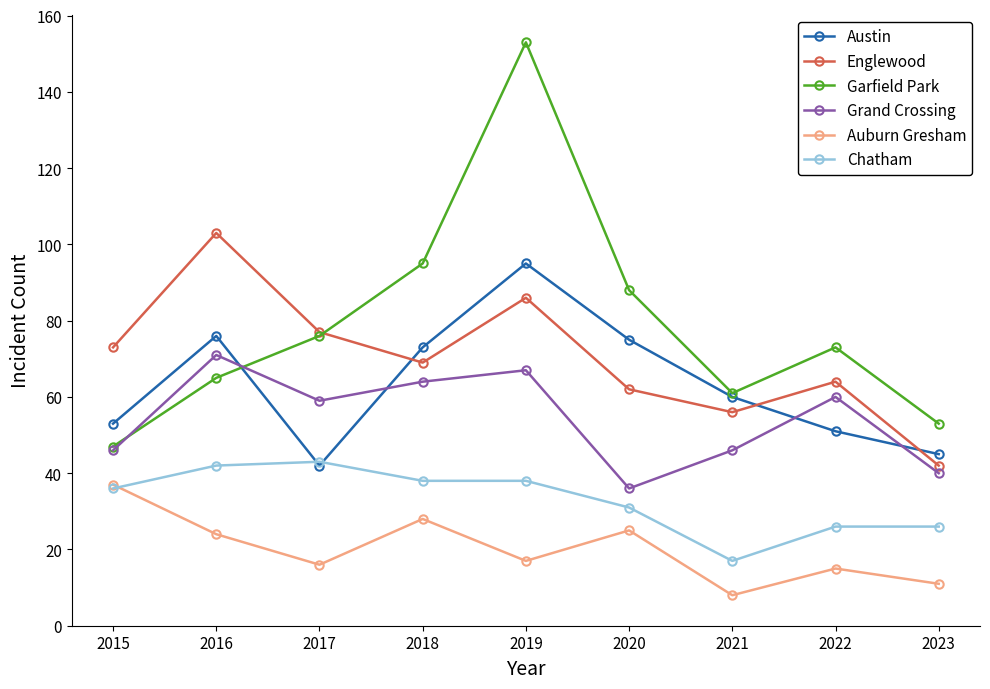

At which category is the sum across all series the highest?

2019